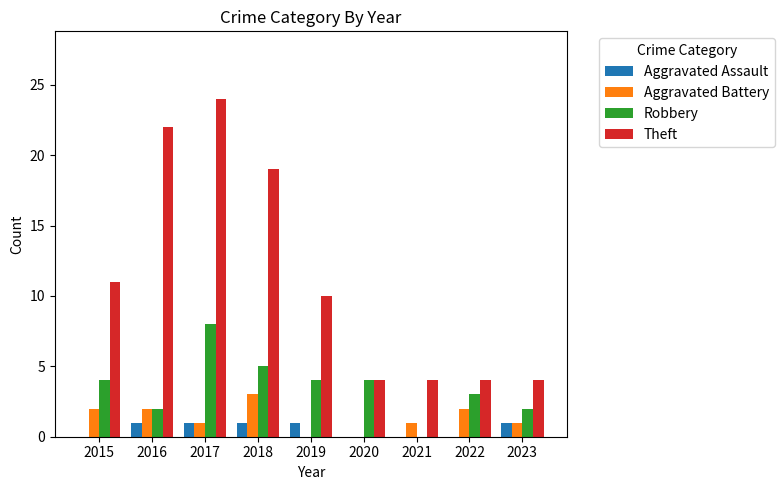

Are the bars grouped side by side (vs. stacked)?

Yes